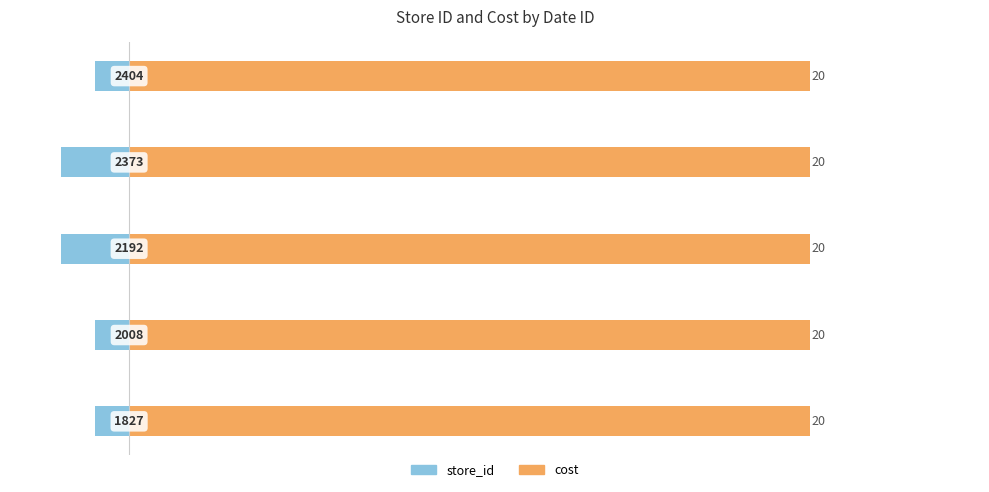

What is the sum of all store_id values?

-7.0